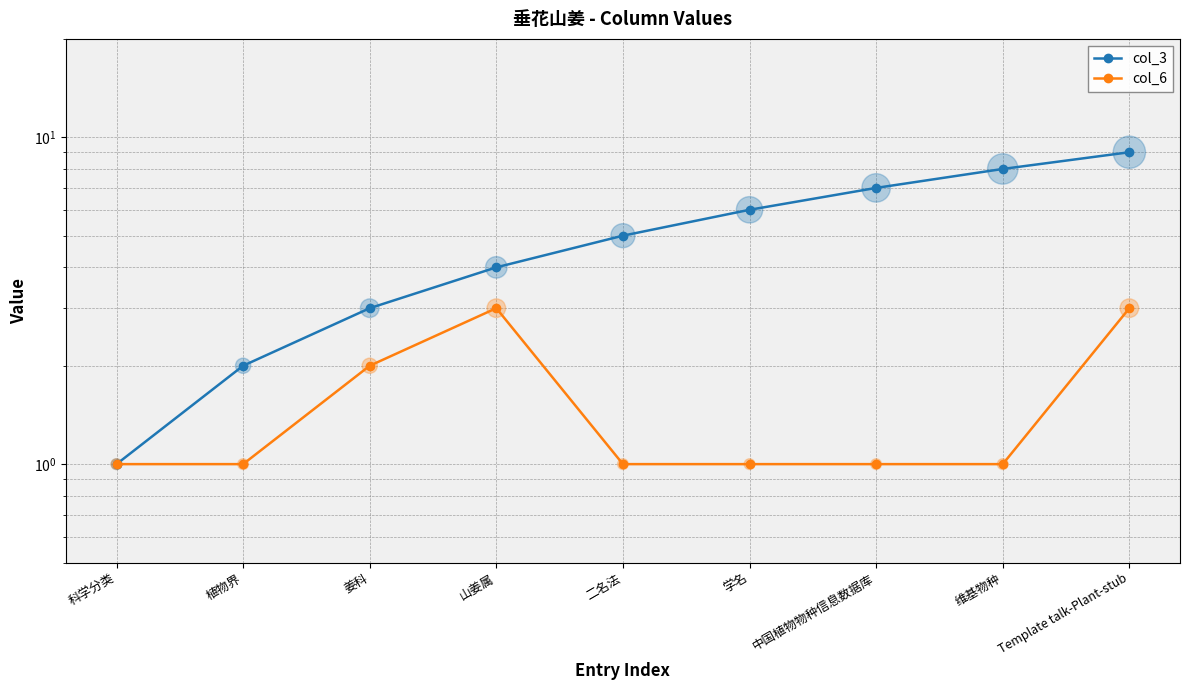

What is the total value across all series at 山姜属?

7